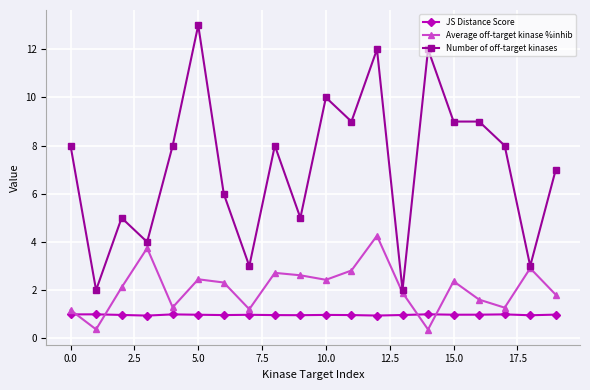

How many values in the Average off-target kinase %inhib series are below 2?

9